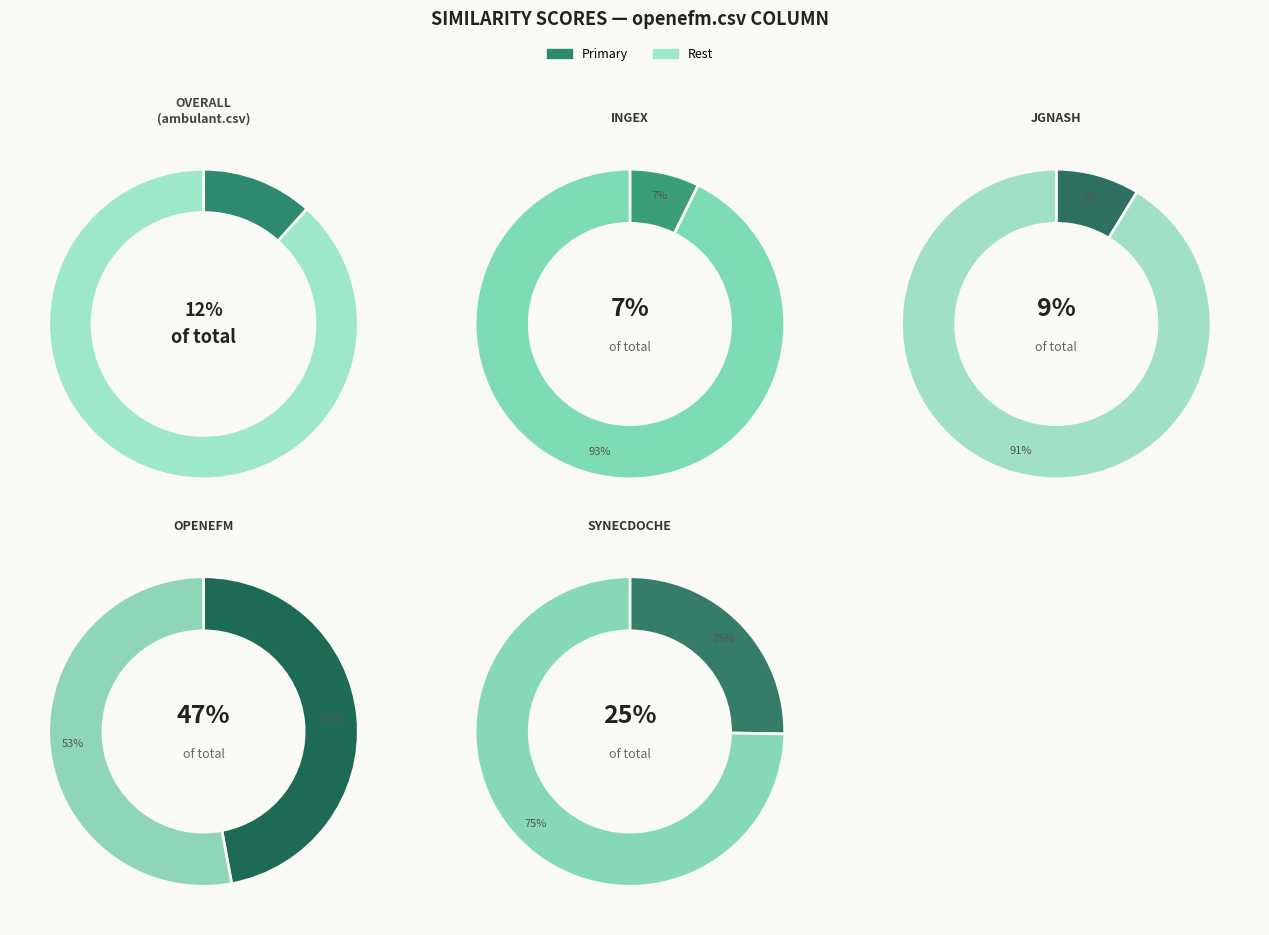

The openefm.csv slice represents 47% of the pie. True or false?

True